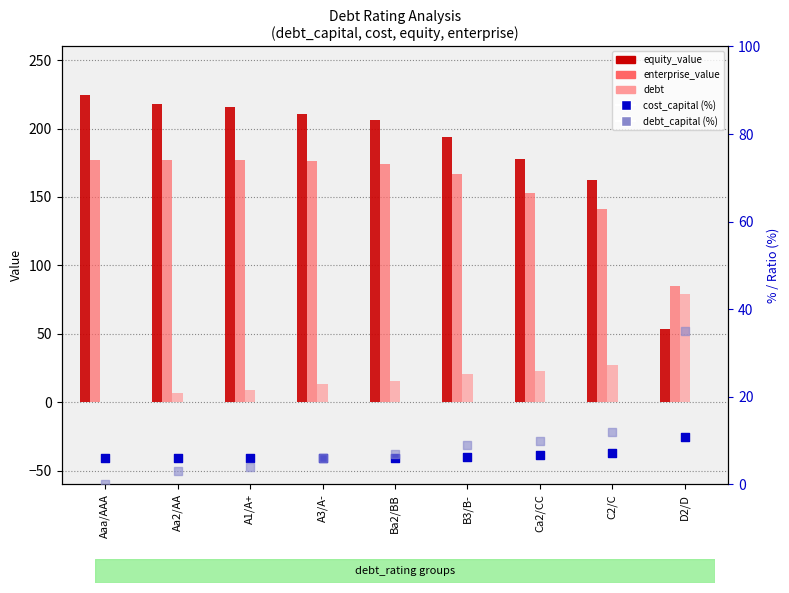

What is the total value across all series at C2/C?

349.9